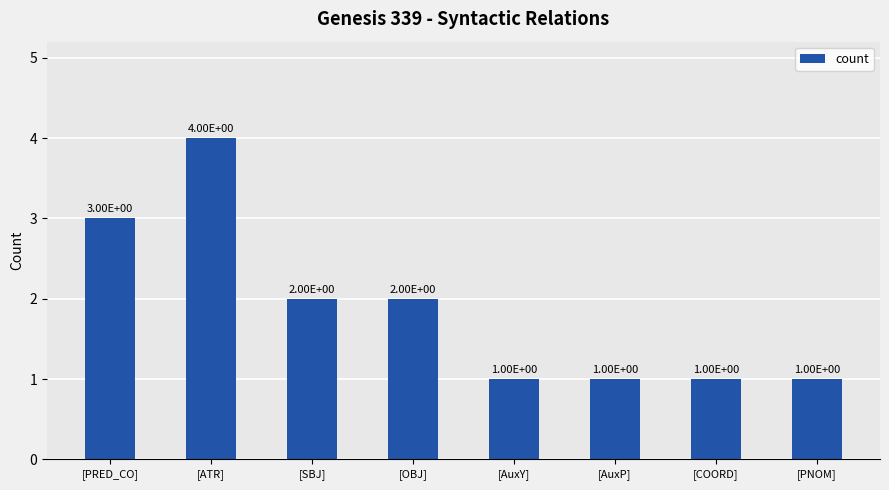

What is the greatest value displayed?

4